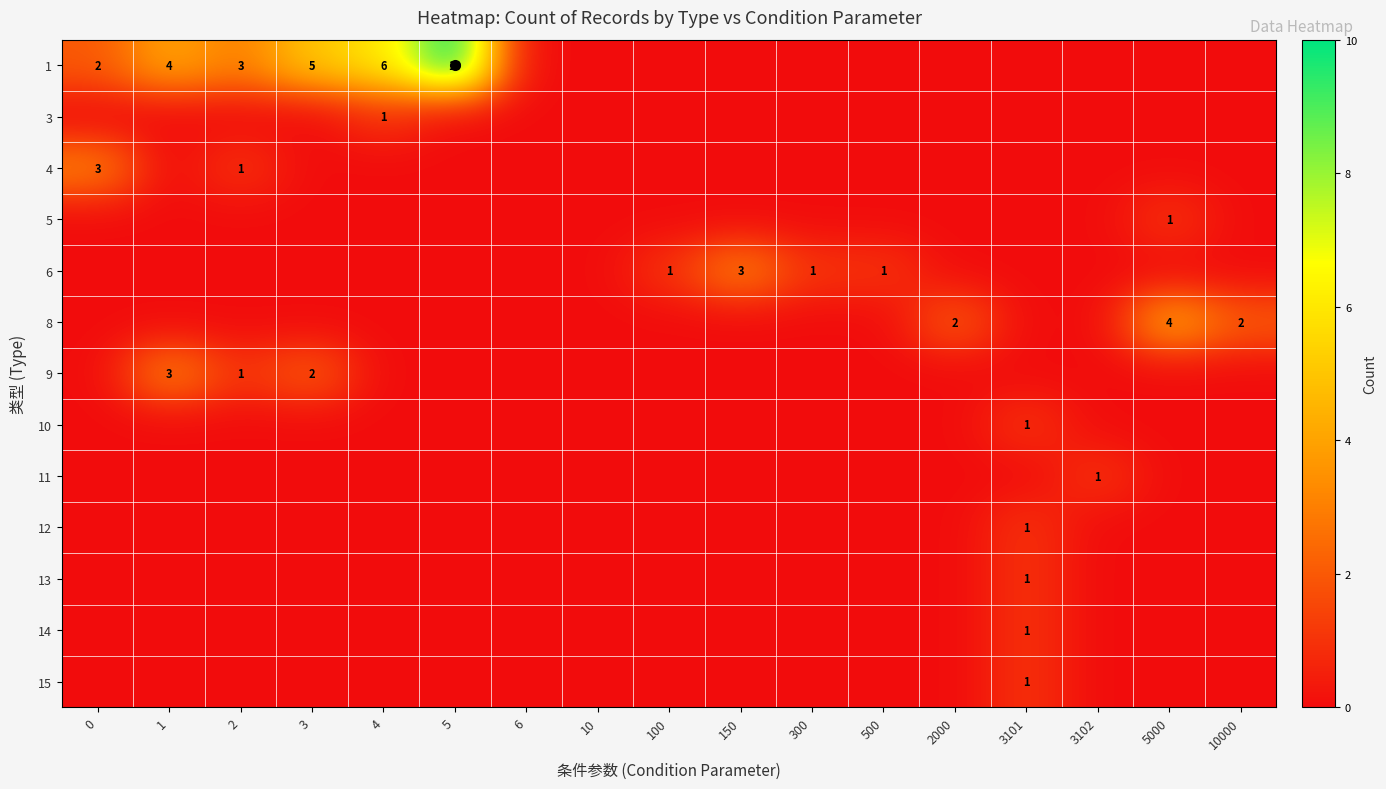

Is the value of 11 at 2 greater than the value of 12 at 500?

No